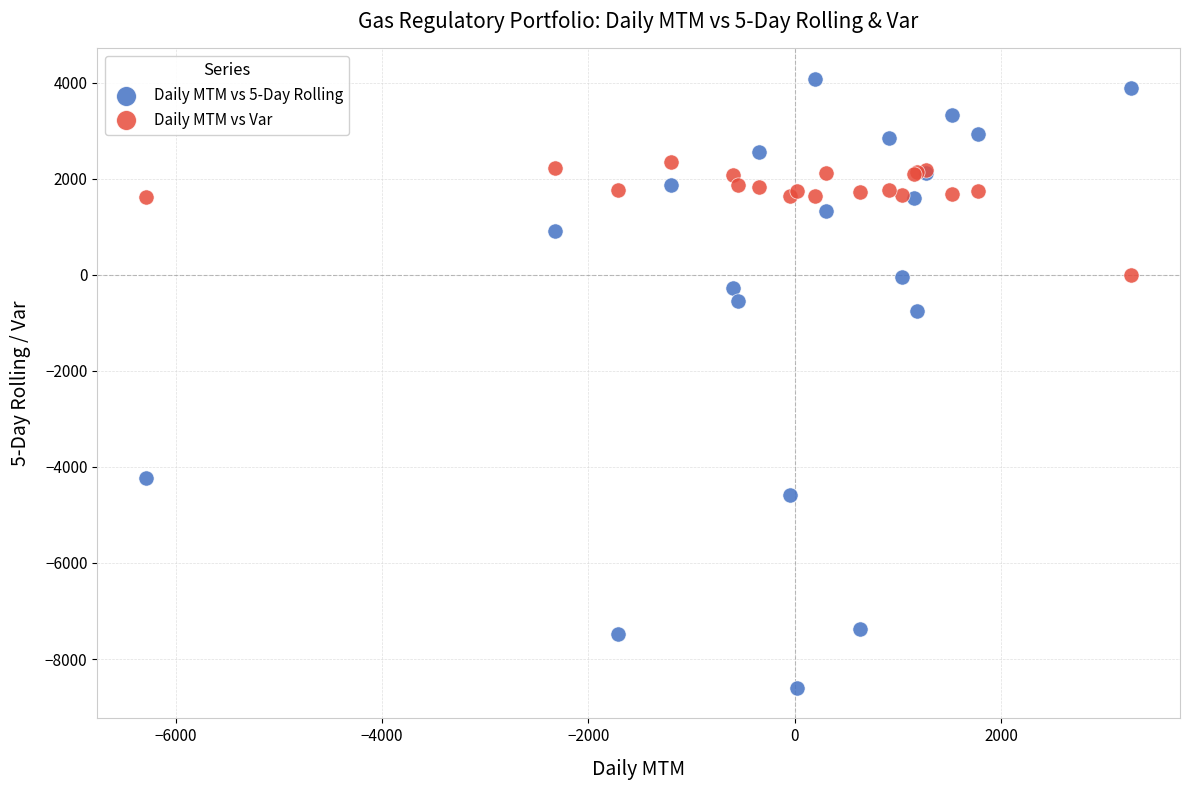

What is the X range (max minus min) for the scatter plot?

9540.3